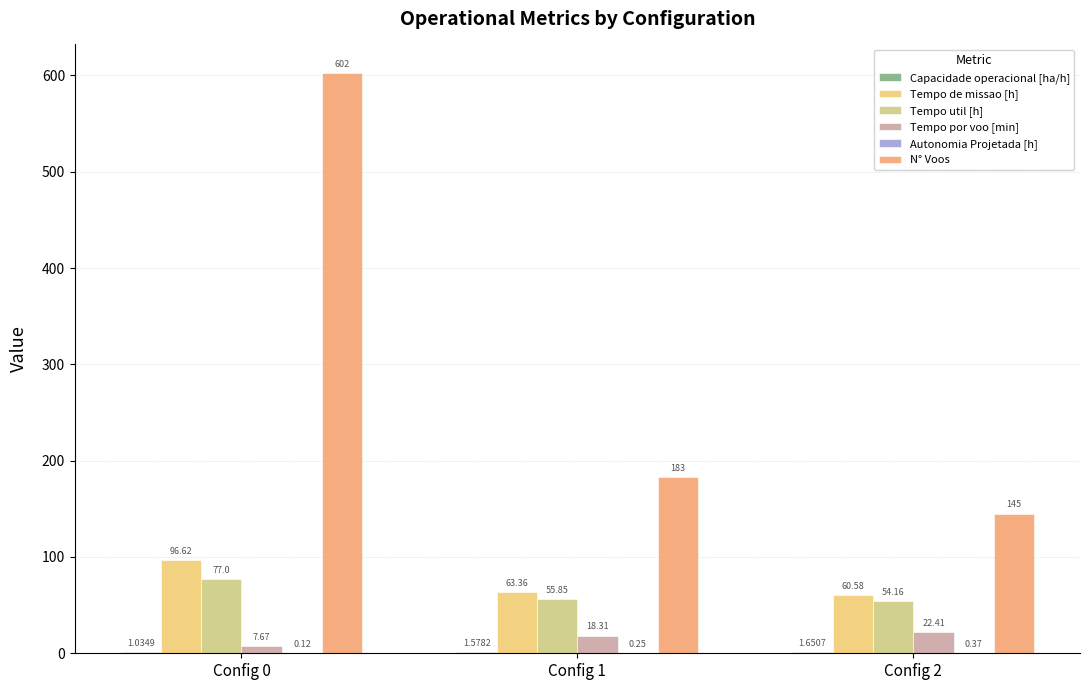

Between Config 0 and Config 2, which series saw the biggest shift?

N° Voos